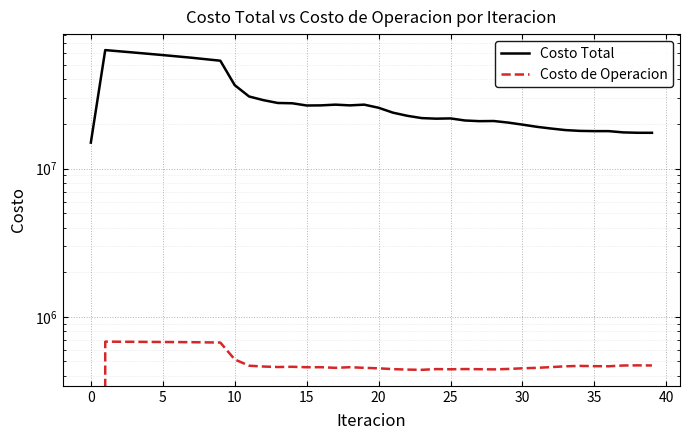

Does the chart display data point markers on the line(s)?

No